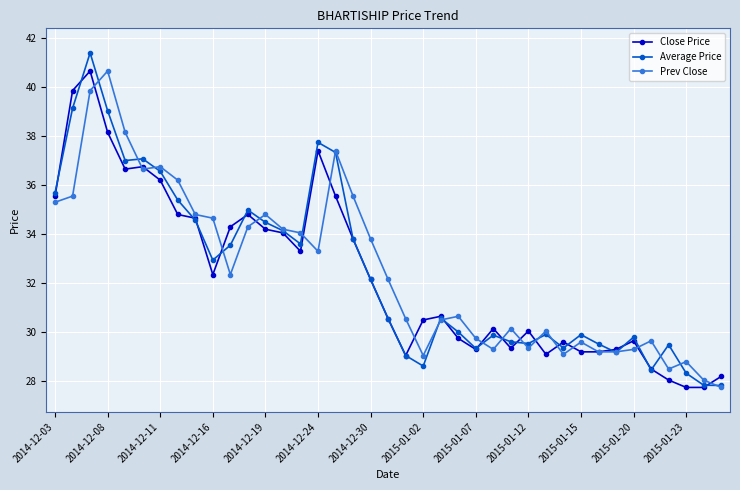

Which series has the widest spread of values?

Average Price